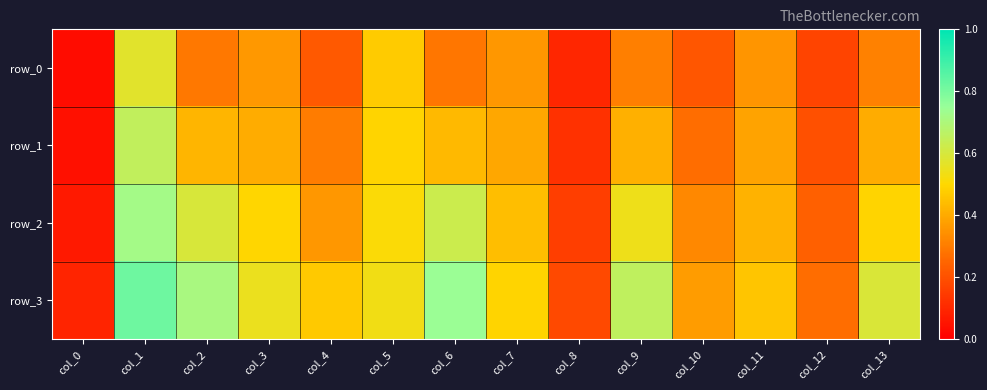

At which label is row_1 closest to 0?

col_0